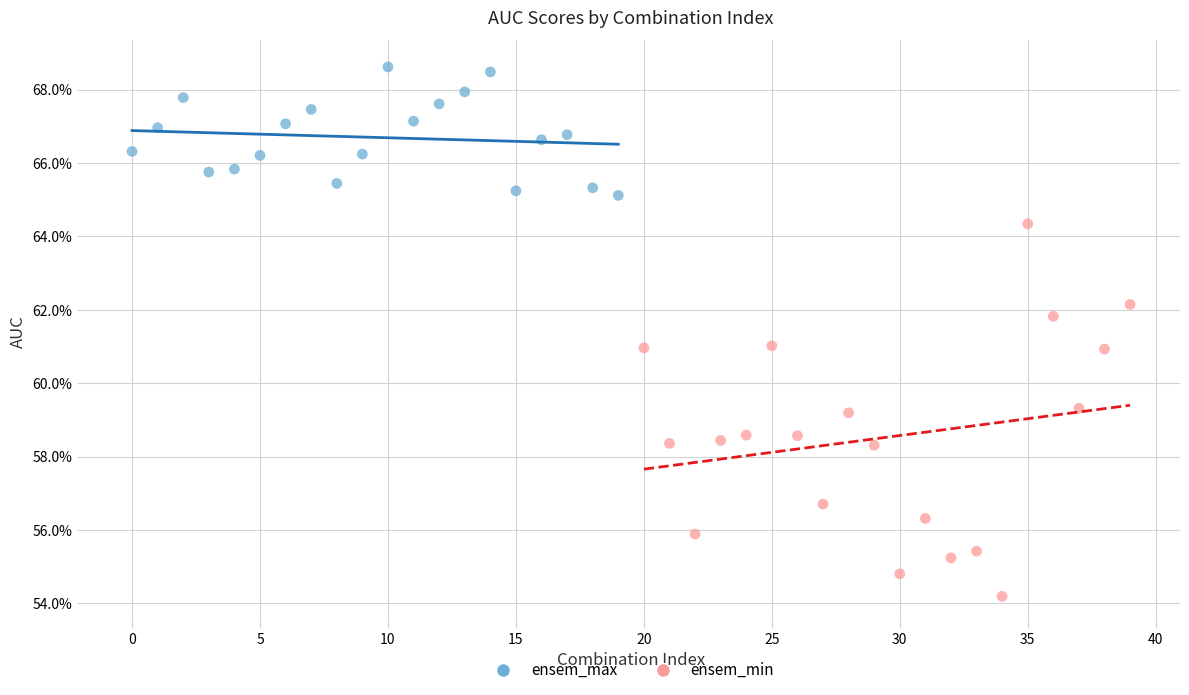

Which series contains the lowest Y value?

ensem_min